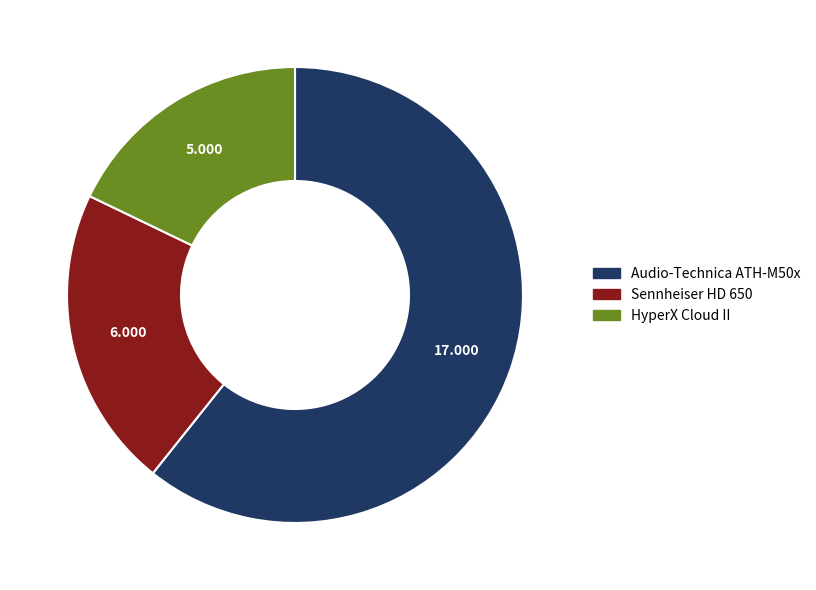

Combined, do Audio-Technica ATH-M50x and HyperX Cloud II account for over 50%?

Yes